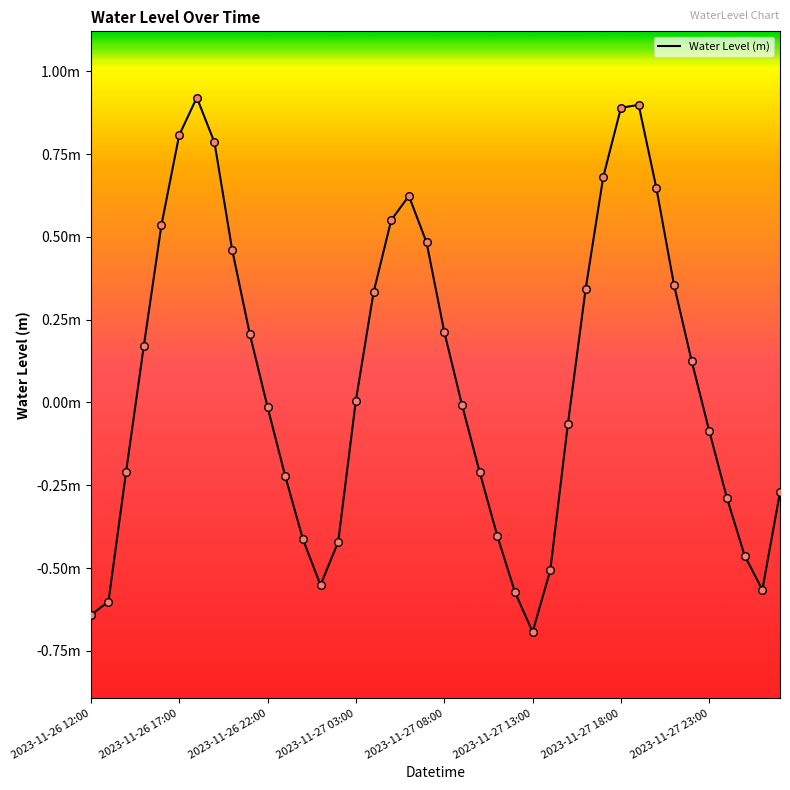

Does the chart have visible grid lines?

No